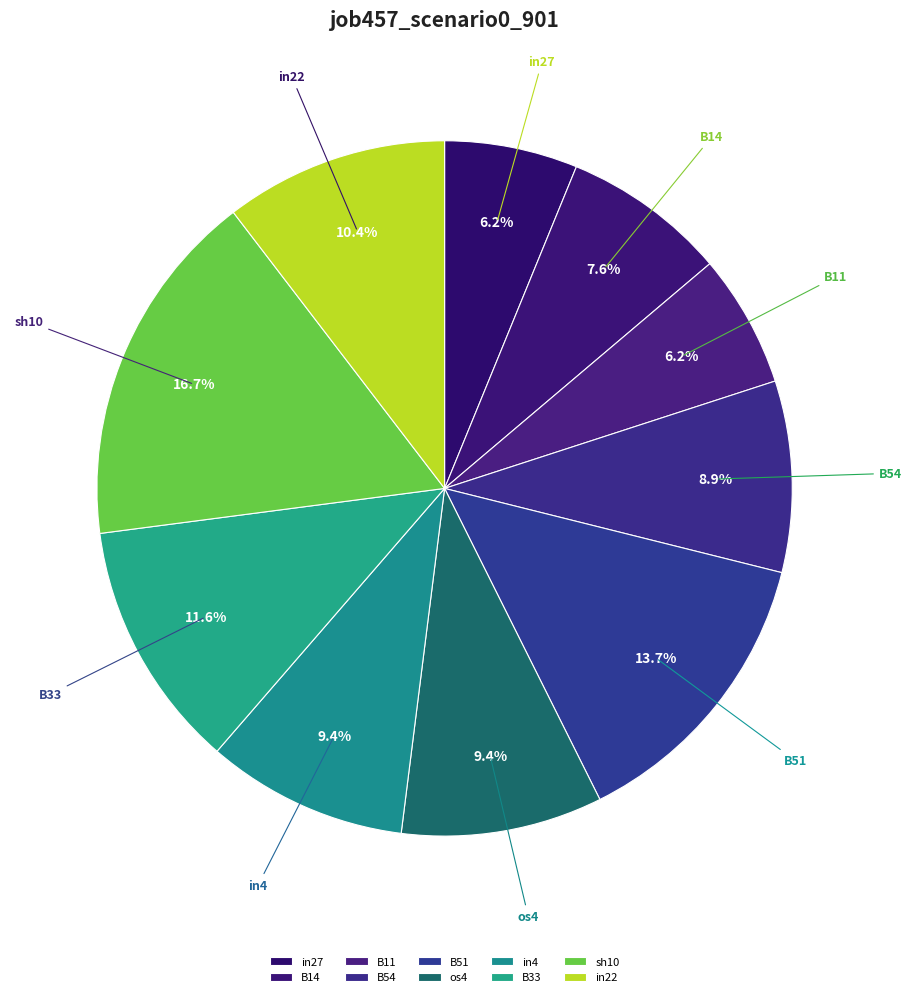

Between B51 and B14, which is larger?

B51